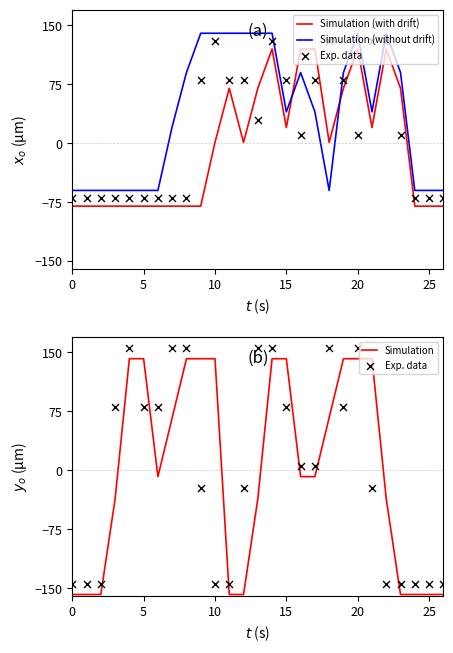

At which category is the sum across all series the highest?

14